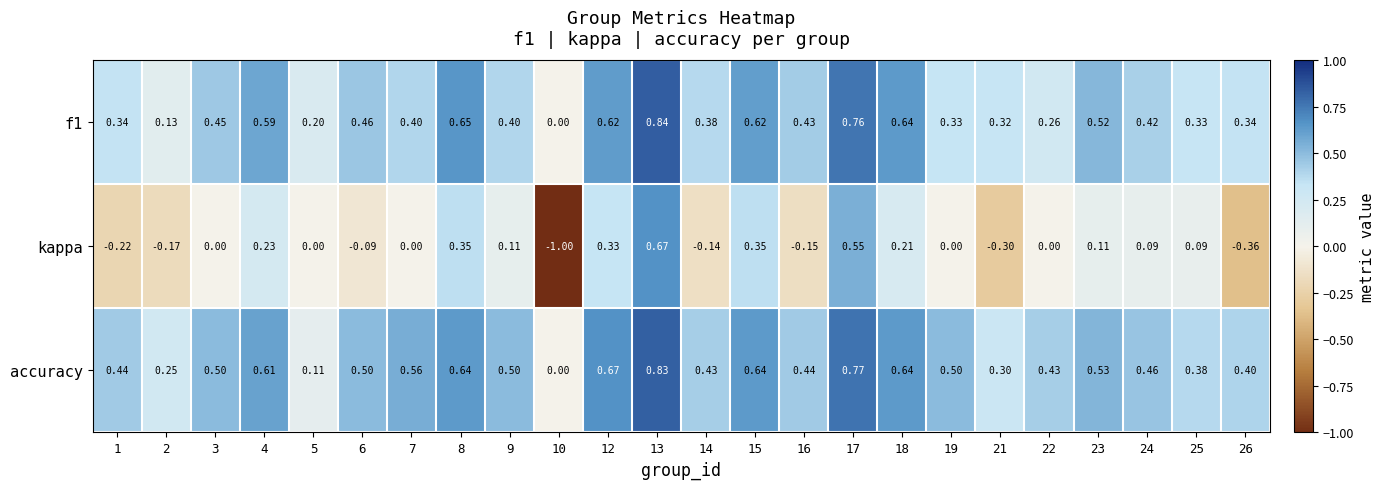

Which series has the largest range (max minus min)?

kappa